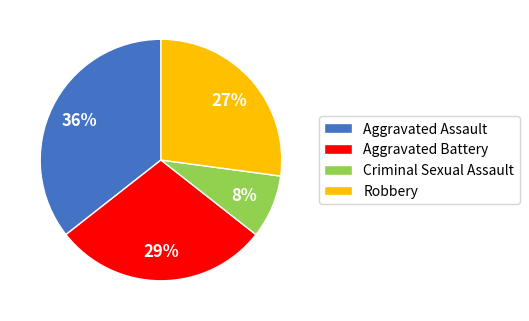

What percentage is the Aggravated Assault slice, to the nearest percent?

36%